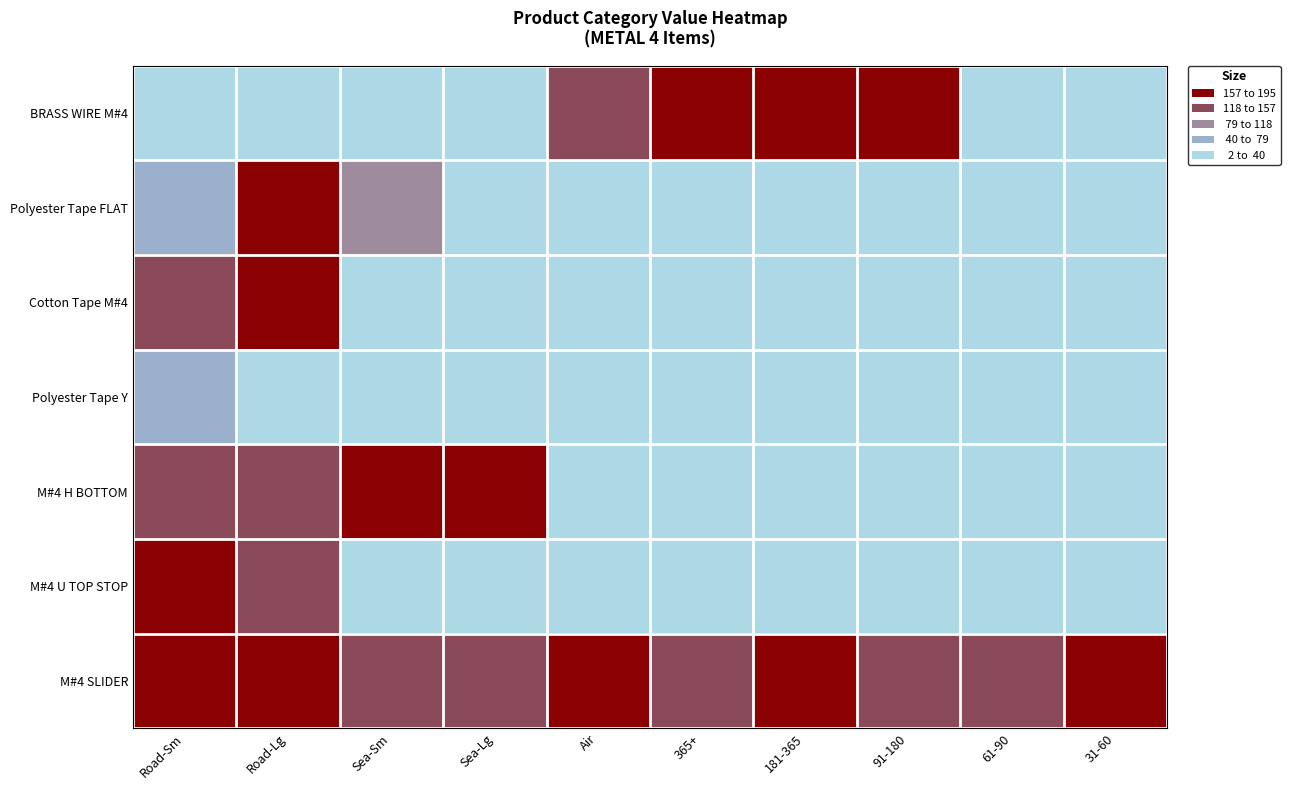

At 61-90, list the series in order from largest to smallest.

M#4 SLIDER, BRASS WIRE M#4, Polyester Tape FLAT, Cotton Tape M#4, Polyester Tape Y, M#4 H BOTTOM, M#4 U TOP STOP